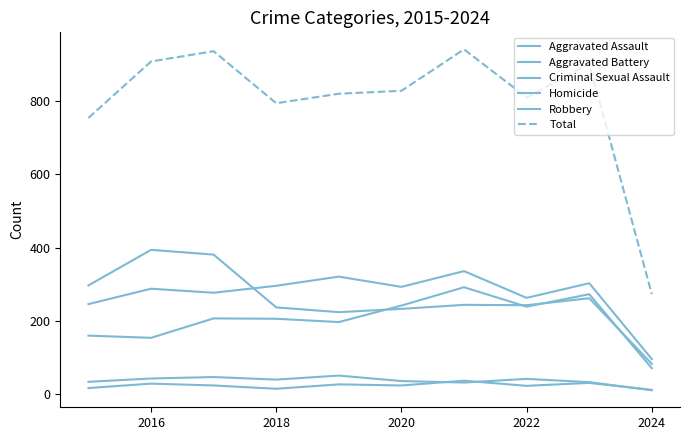

What is the sum of all Homicide values?

239